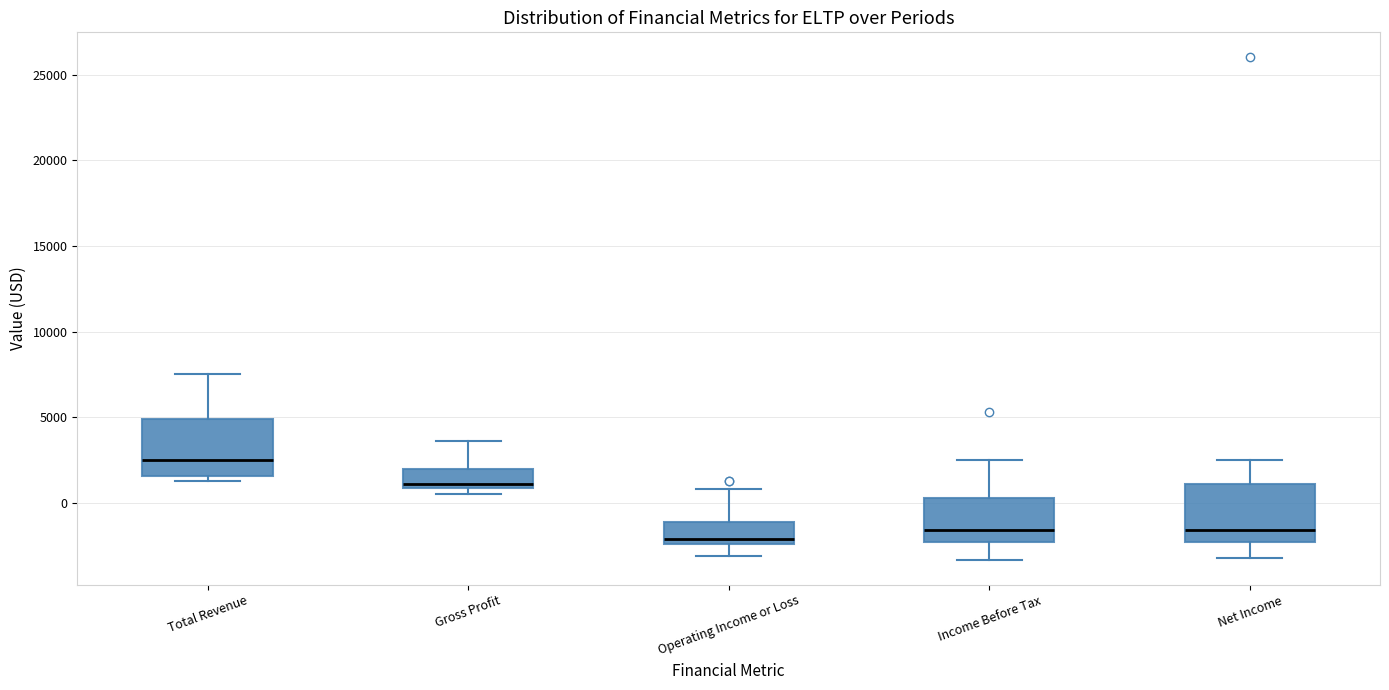

Reading left to right, transcribe this box plot: for each box, give where its median line is, the range the box spans, and where its two whiskers end, as read against the y-axis. The values are not printed on the chart, so give them approximately, as read against the axis.

Total Revenue: median 2500, box 1500 to 5000, whiskers 1500 (just below the box's lower edge) to 7500
Gross Profit: median 1000 (just above the box's lower edge), box 1000 to 2000, whiskers 500 to 3500
Operating Income or Loss: median -2000, box -2500 to -1000, whiskers -3000 to 1000
Income Before Tax: median -1500, box -2500 to 500, whiskers -3500 to 2500
Net Income: median -1500, box -2500 to 1000, whiskers -3000 to 2500